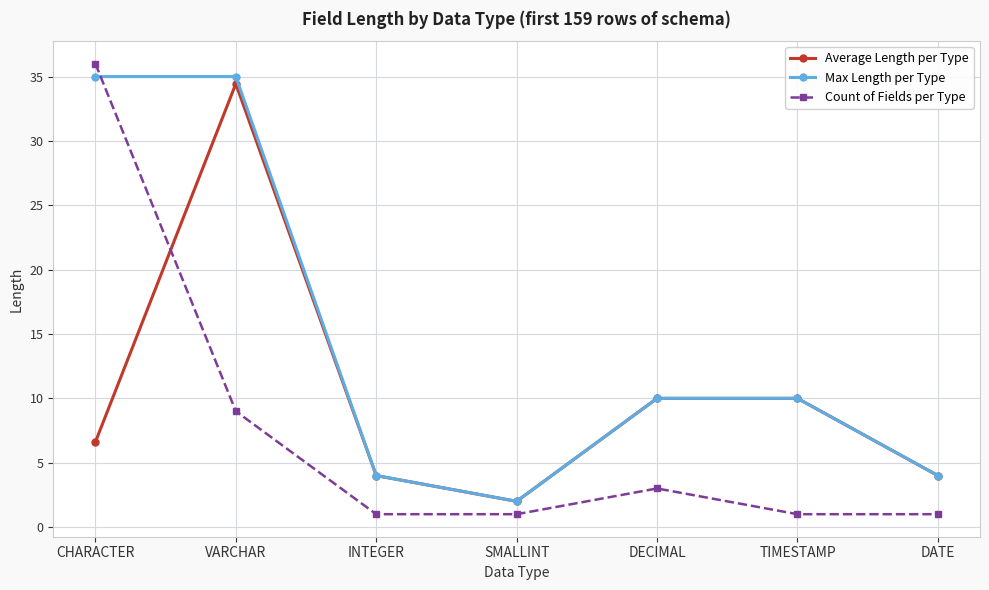

Is the value of Count of Fields per Type at SMALLINT greater than the value of Max Length per Type at INTEGER?

No